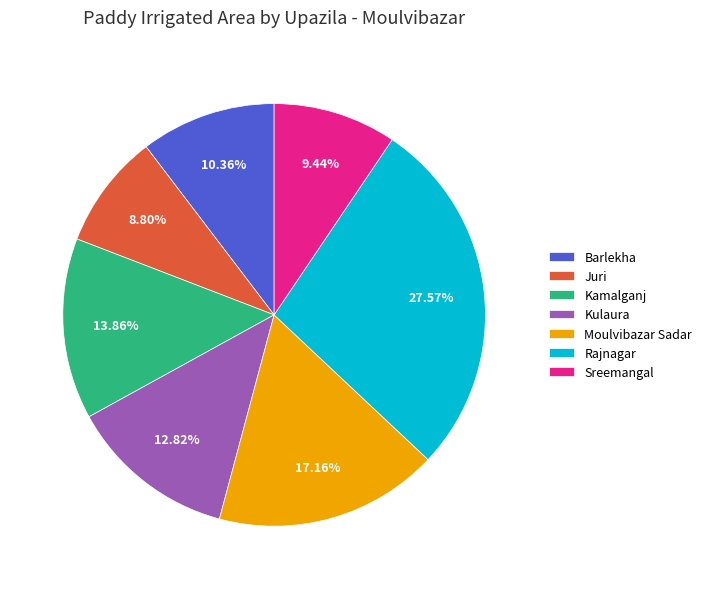

Between Kamalganj and Sreemangal, which is larger?

Kamalganj